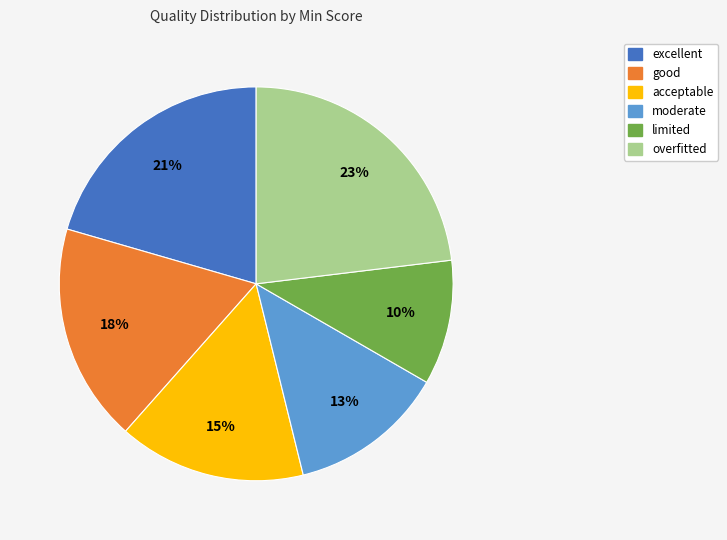

Rank the categories by value from lowest to highest.

limited, moderate, acceptable, good, excellent, overfitted